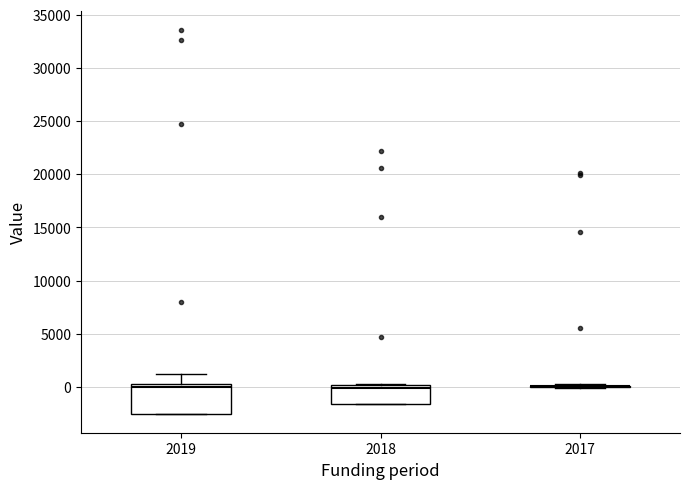

Reading left to right, read every box against the y-axis: the position of its median line, the range the box covers, and the ends of its whiskers. The values are not printed on the chart, so give them approximately, as read against the axis.

2019: median 0, box -2500 to 500, whiskers -2500 to 1000
2018: median 0 (just below the box's upper edge), box -1500 to 0, whiskers -1500 to 500
2017: box collapsed to a line at 0, whiskers 0 to 500